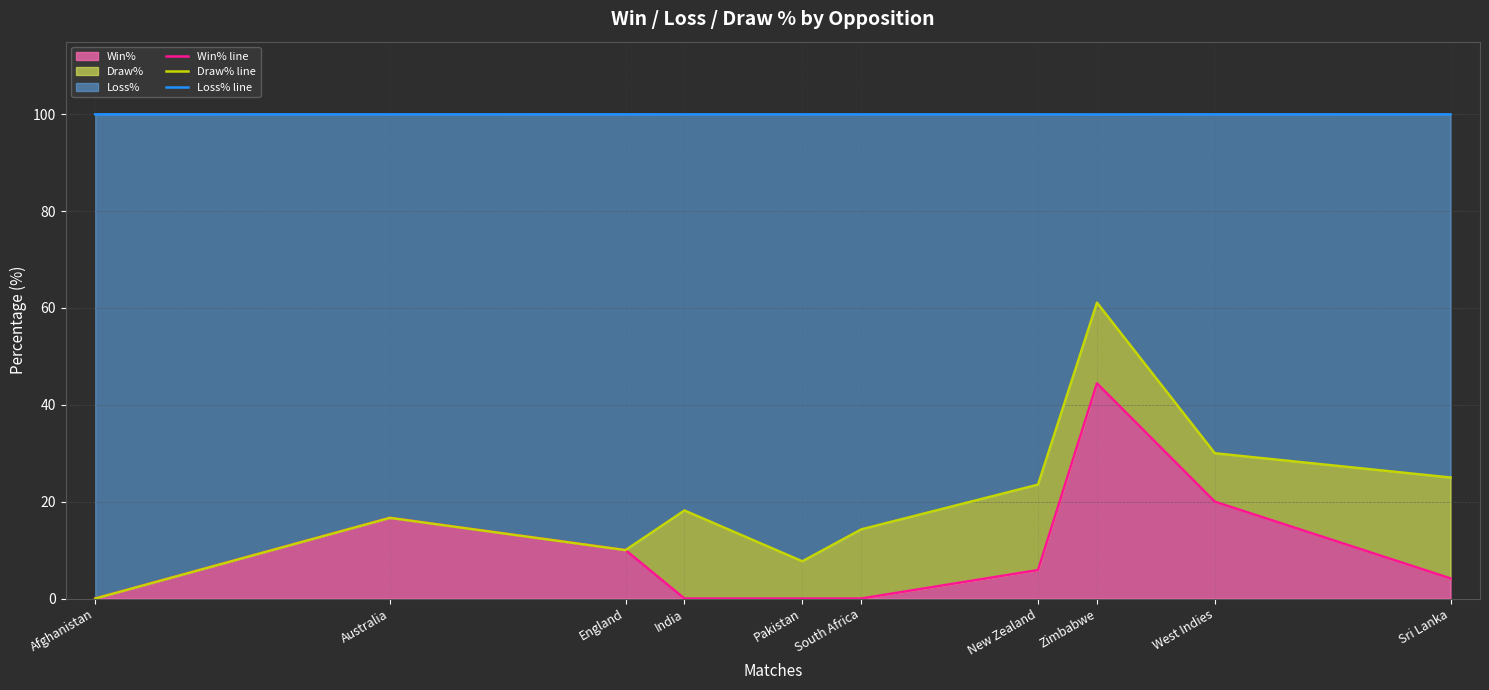

True or false: Win% line has a value of 26.1 at Australia.

False